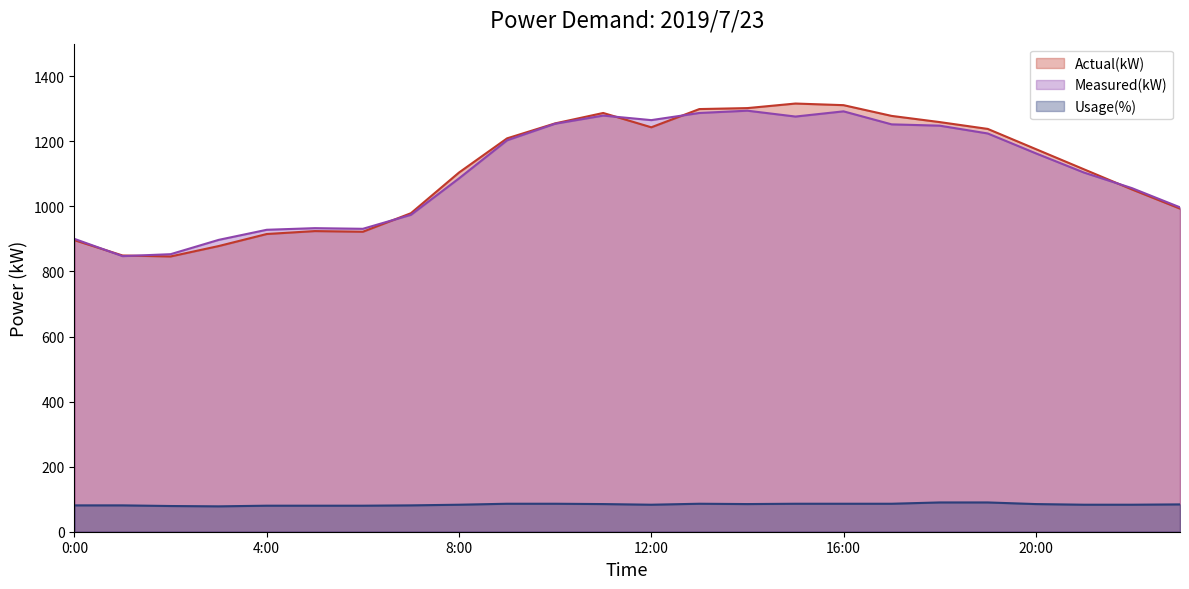

Reading right to left, list all the values displayed in this chart.

Actual(kW): 23:00=993	22:00=1052	21:00=1114	20:00=1176	19:00=1238	18:00=1259	17:00=1278	16:00=1311	15:00=1316	14:00=1302	13:00=1299	12:00=1243	11:00=1287	10:00=1255	9:00=1209	8:00=1104	7:00=979	6:00=922	5:00=924	4:00=915	3:00=878	2:00=846	1:00=849	0:00=896
Measured(kW): 23:00=997	22:00=1056	21:00=1104	20:00=1163	19:00=1224	18:00=1248	17:00=1252	16:00=1292	15:00=1276	14:00=1294	13:00=1287	12:00=1265	11:00=1279	10:00=1254	9:00=1203	8:00=1086	7:00=974	6:00=931	5:00=933	4:00=928	3:00=897	2:00=853	1:00=847	0:00=900
Usage(%): 23:00=84	22:00=83	21:00=83	20:00=85	19:00=90	18:00=90	17:00=86	16:00=86	15:00=86	14:00=85	13:00=86	12:00=83	11:00=85	10:00=86	9:00=86	8:00=83	7:00=81	6:00=80	5:00=80	4:00=80	3:00=78	2:00=79	1:00=81	0:00=81